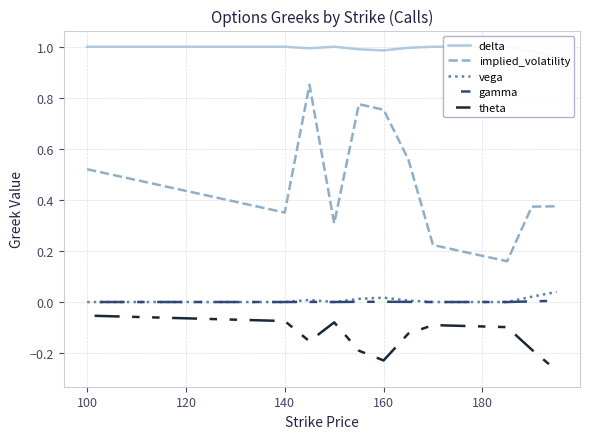

True or false: implied_volatility and theta intersect in this chart.

False